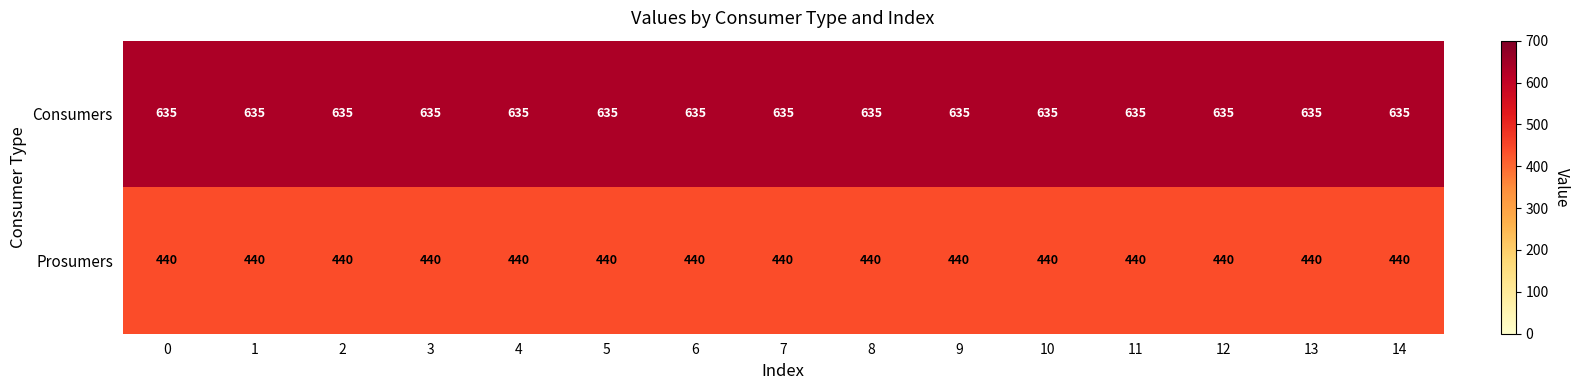

What is the spread (max minus min) of values at 3?

195